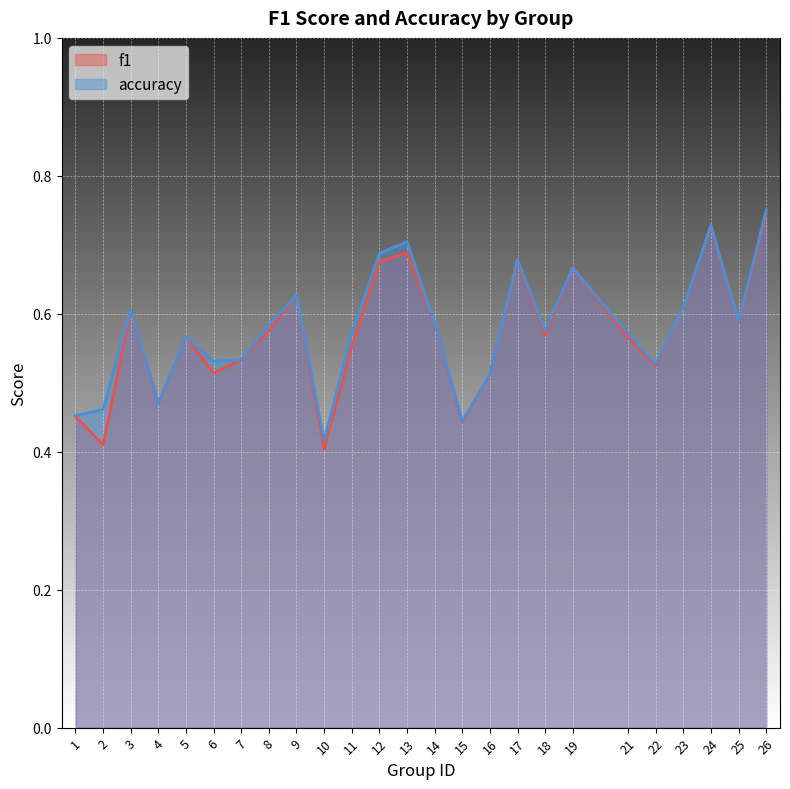

At which label is accuracy closest to 0?

10